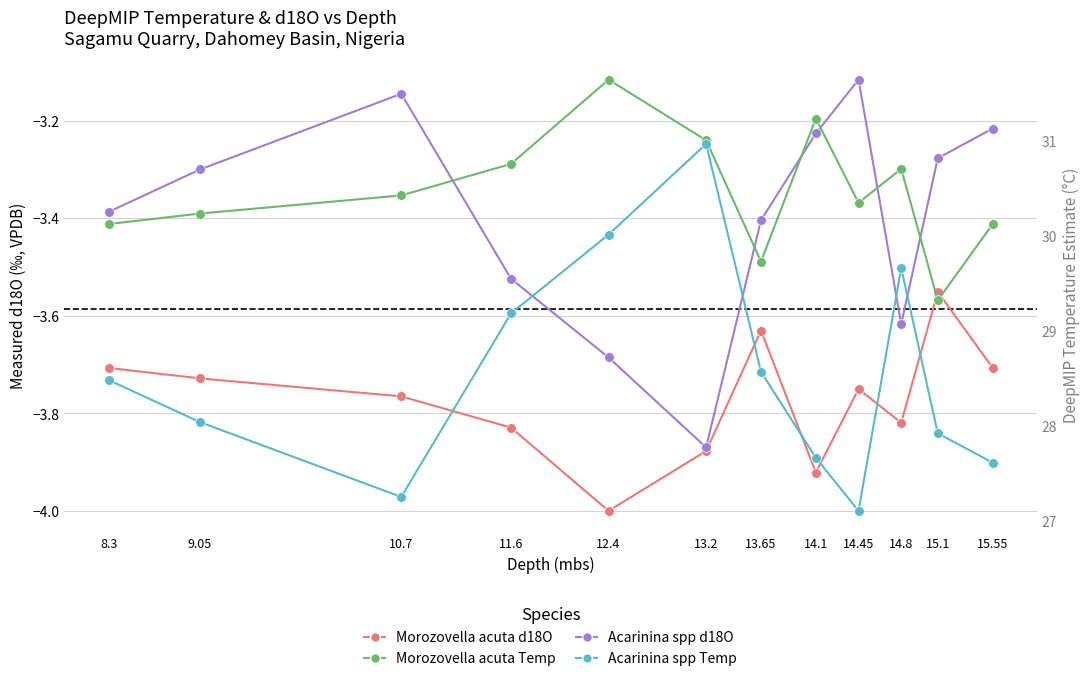

What is the average value of the Acarinina spp Temp series?

28.5